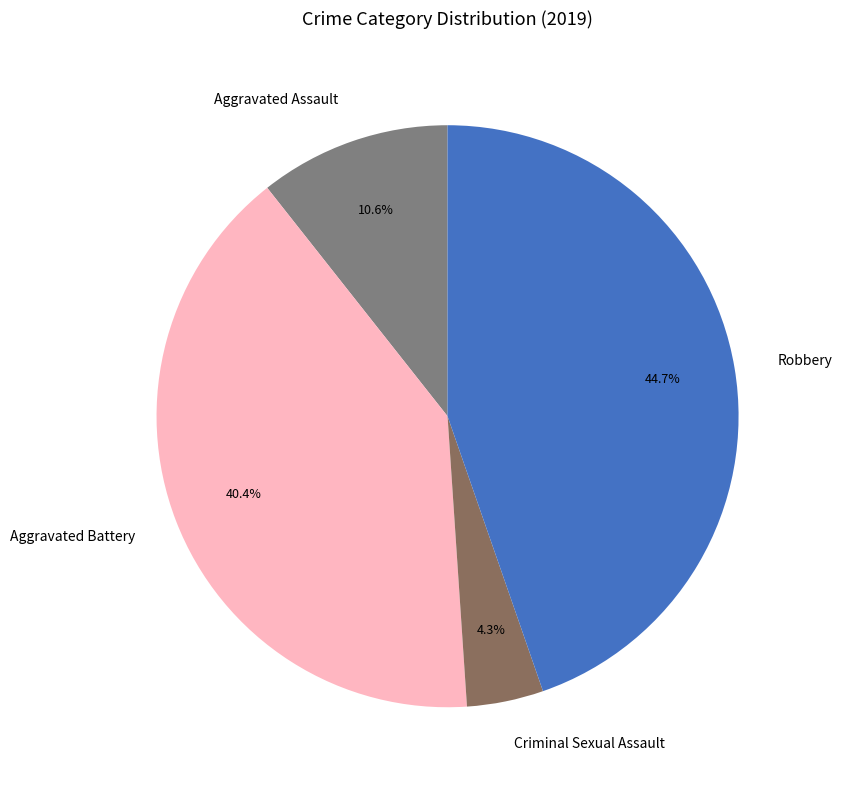

What percentage is NOT represented by Aggravated Assault?

89.4%